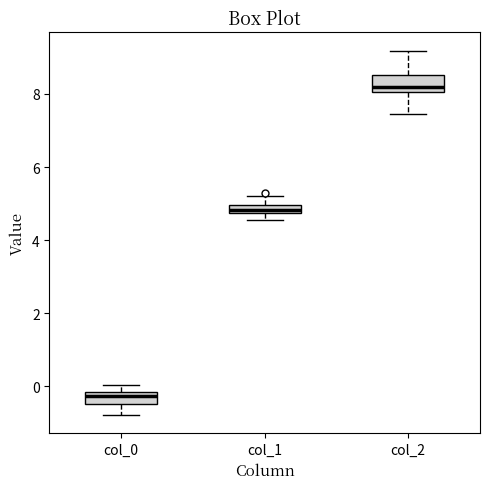

Which box has the lowest median line?

col_0